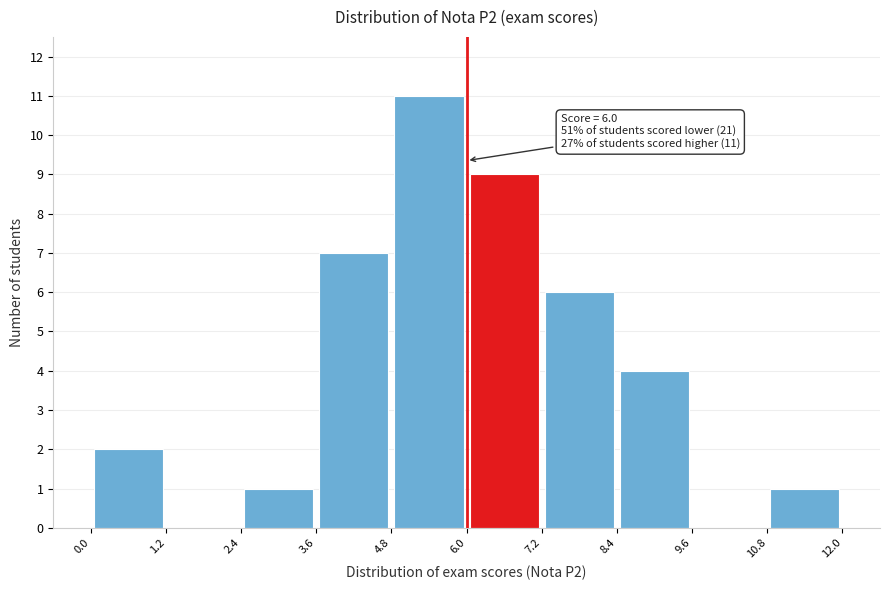

Over which range of the x-axis is the bar tallest?

4.8 to 6.0